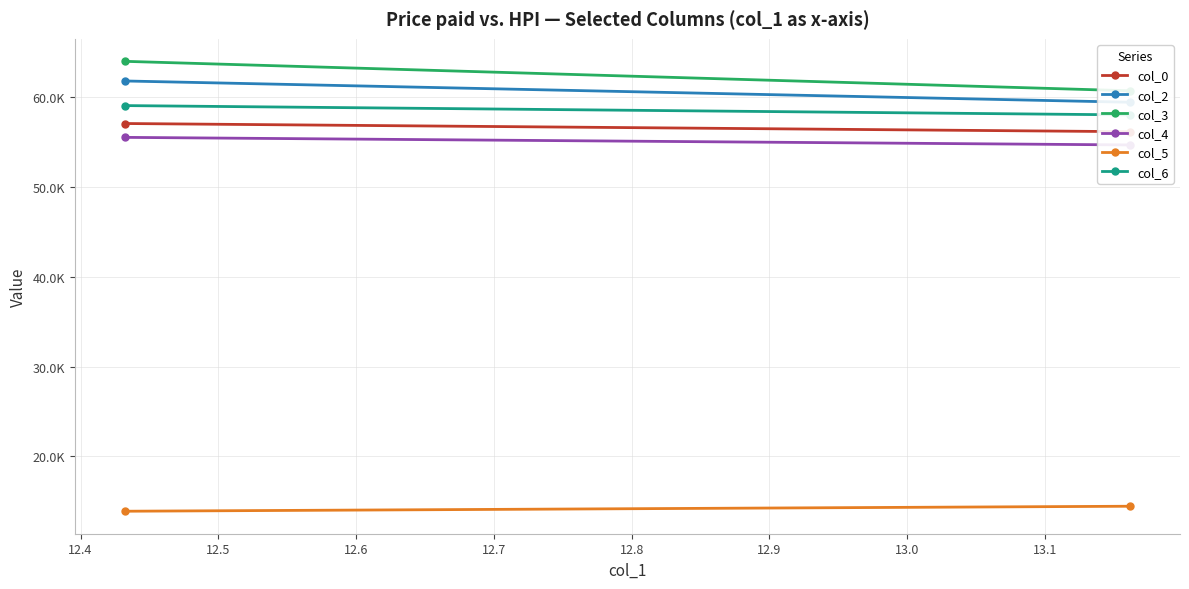

What is the difference between the maximum and minimum values in the col_6 series?

1.0